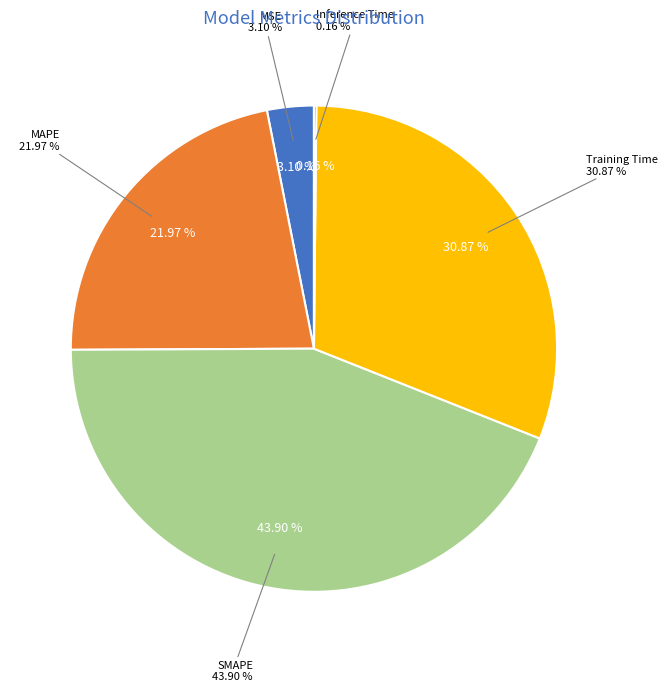

To the nearest percent, what is the difference between the Inference Time and SMAPE slice percentages?

44%